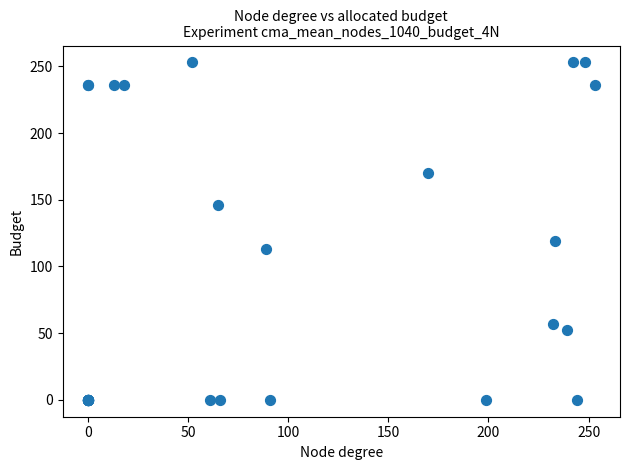

What Y value in the scatter plot is closest to 126?

119